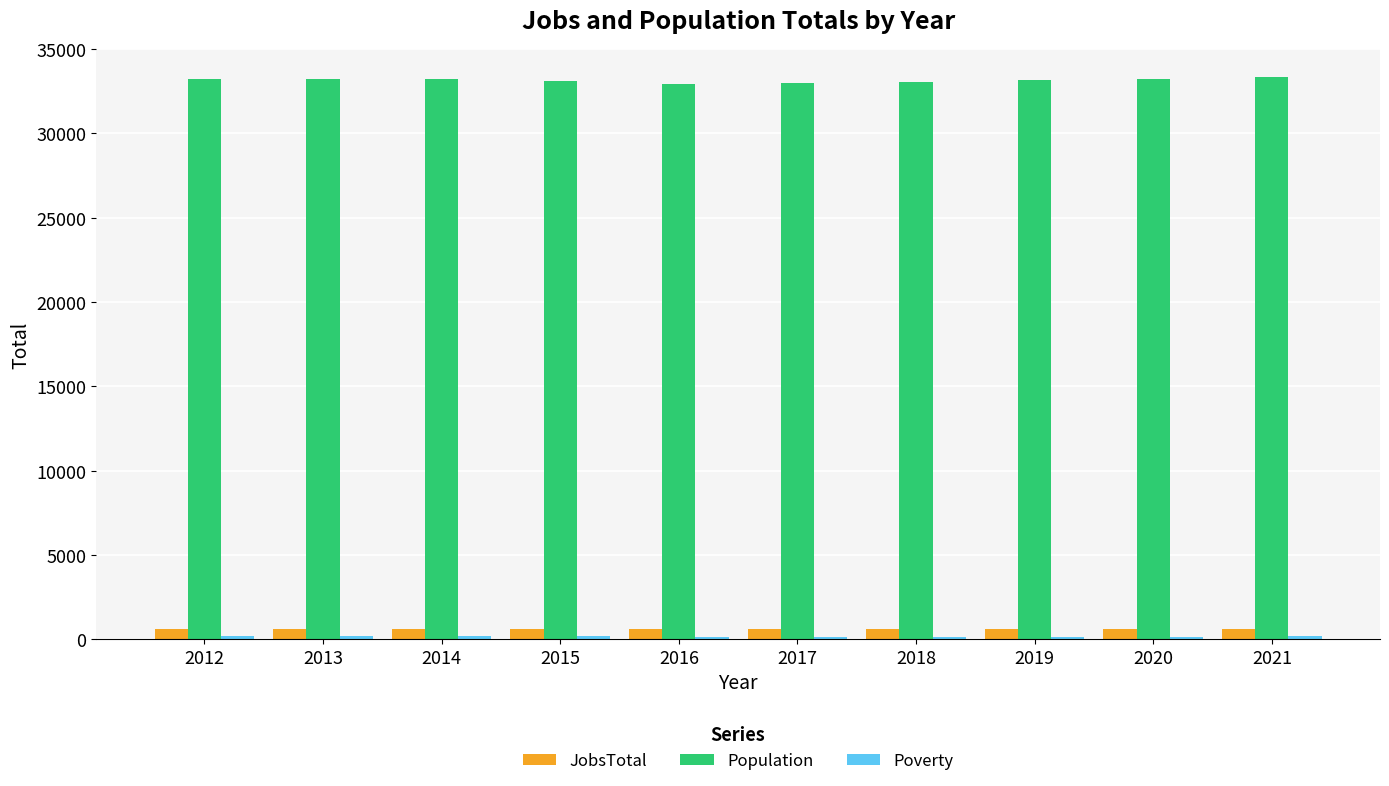

What is the minimum value shown in the chart?

150